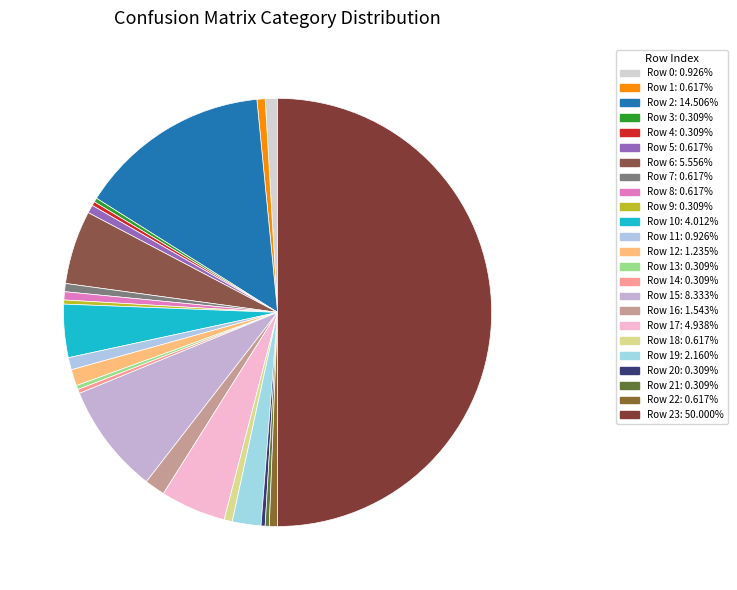

How many slices are in this pie chart?

24